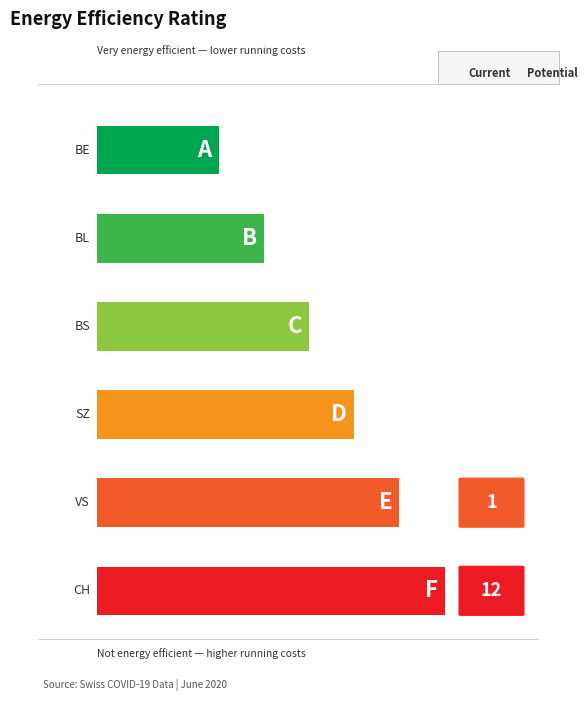

Rank the categories by value from lowest to highest.

BE, BL, BS, SZ, VS, CH